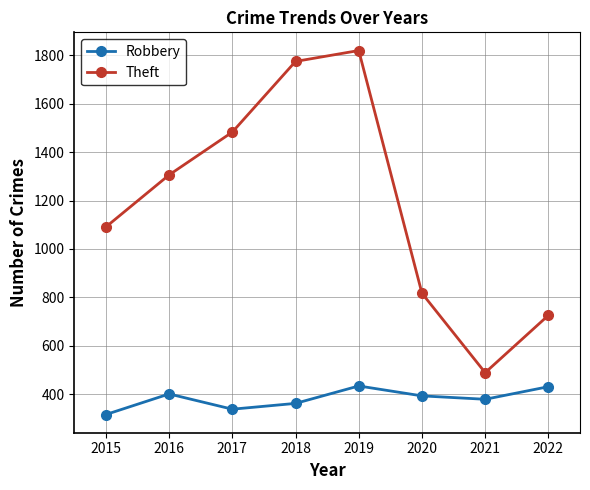

True or false: Robbery and Theft intersect in this chart.

False